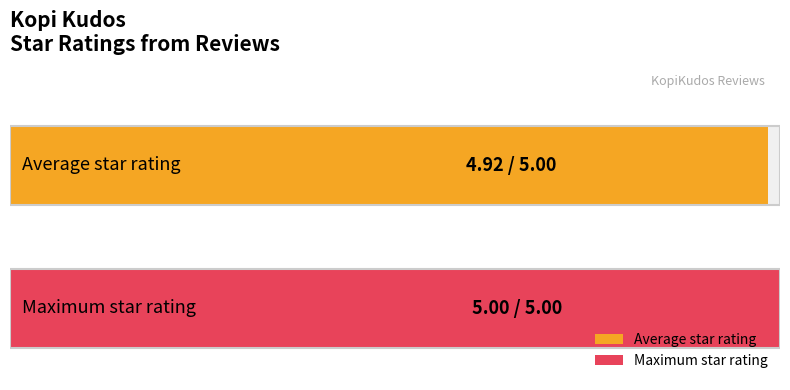

The value at - is 5. True or false?

True